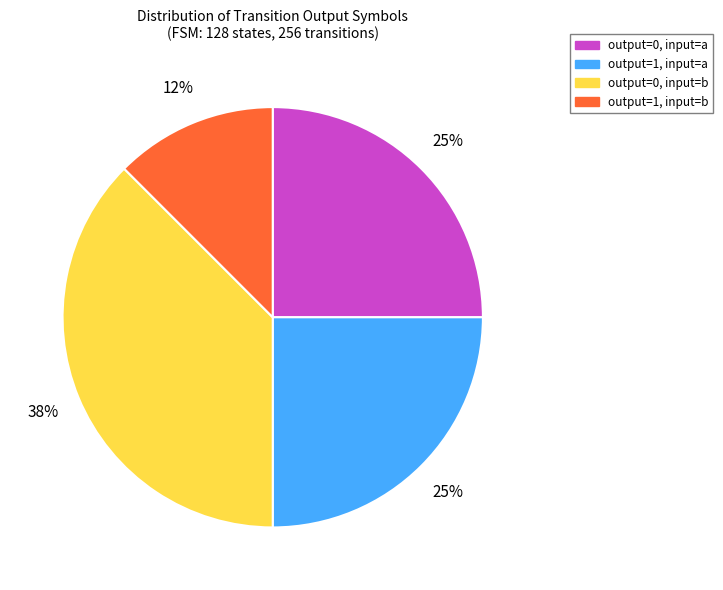

To the nearest percent, what is the average slice percentage?

25%